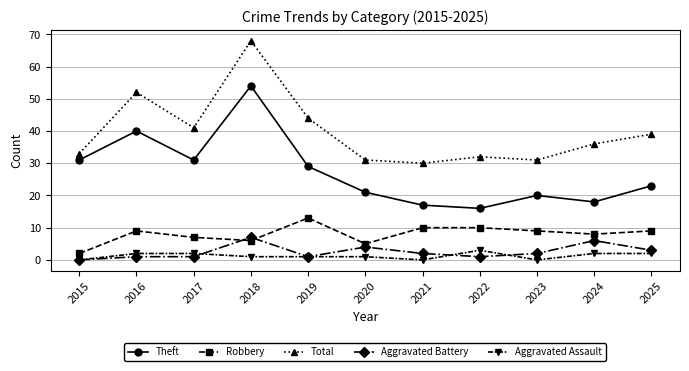

Reading left to right, transcribe all the data shown in this chart.

Theft: 31	40	31	54	29	21	17	16	20	18	23
Robbery: 2	9	7	6	13	5	10	10	9	8	9
Total: 33	52	41	68	44	31	30	32	31	36	39
Aggravated Battery: 0	1	1	7	1	4	2	1	2	6	3
Aggravated Assault: 0	2	2	1	1	1	0	3	0	2	2